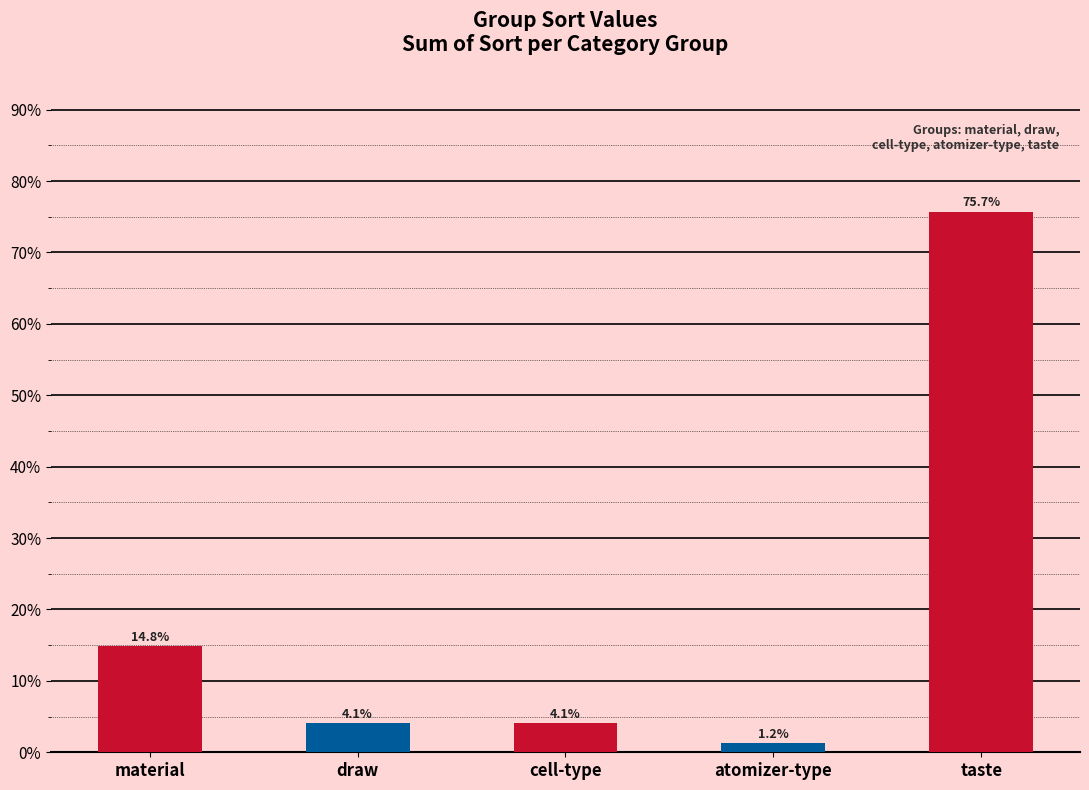

Does the chart contain any negative values?

No